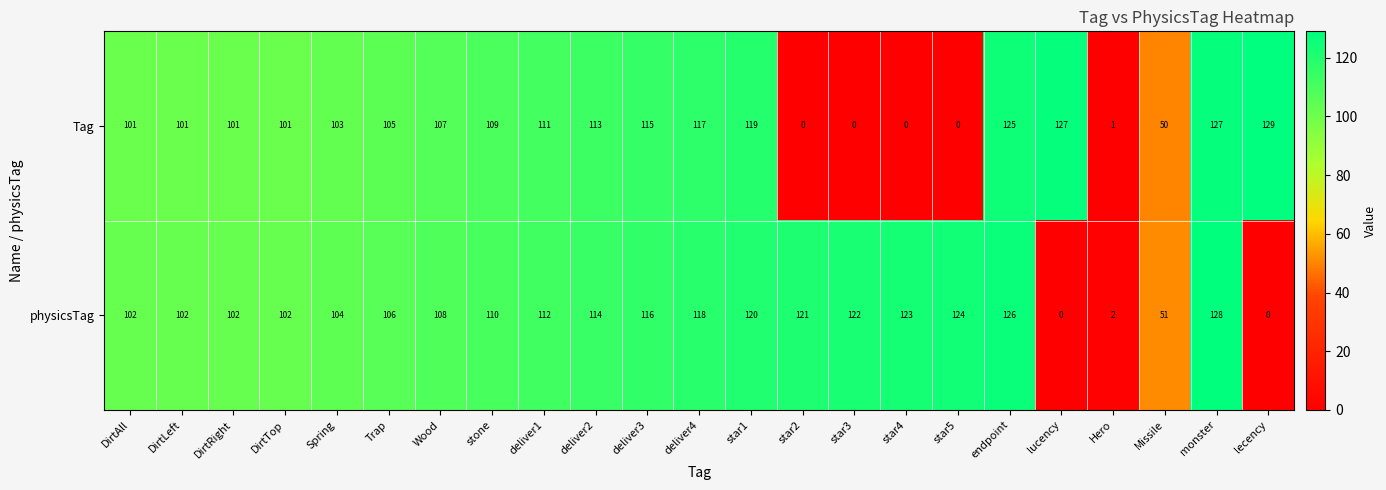

At how many categories does at least one series exceed 125?

4